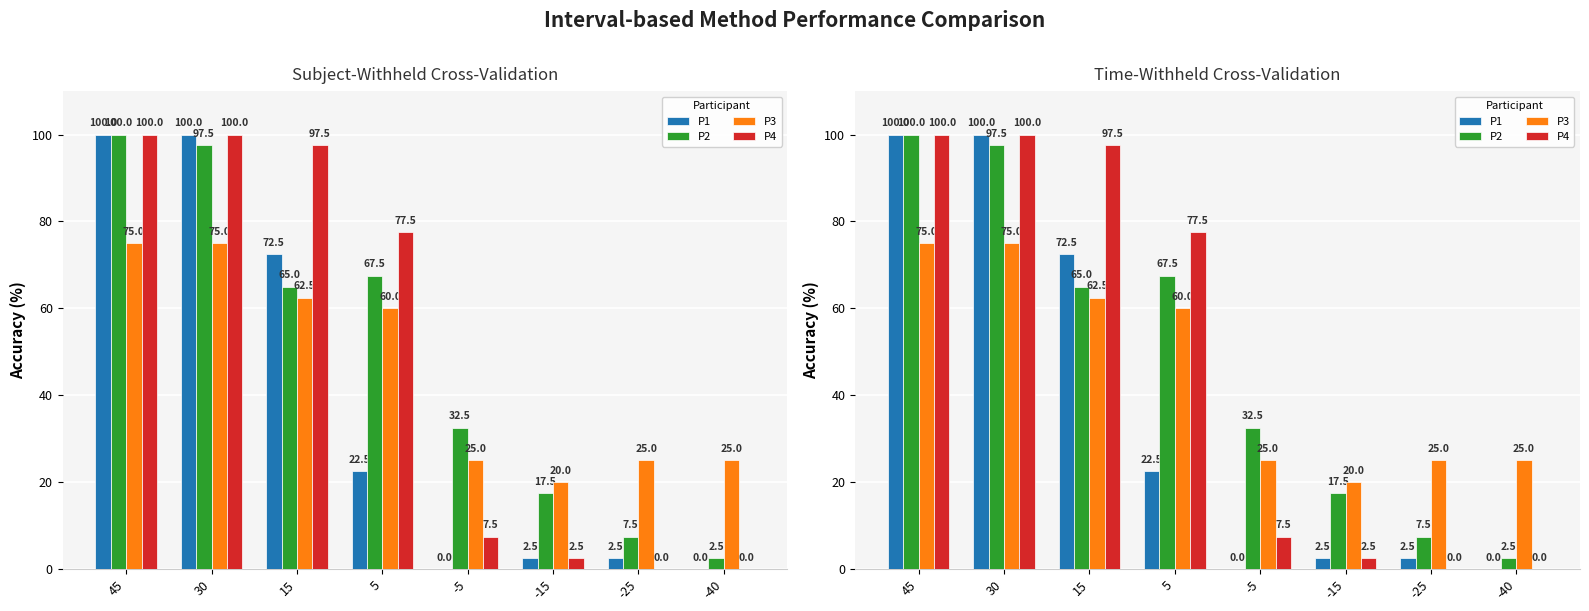

Which has a higher value, 45 or -15?

45